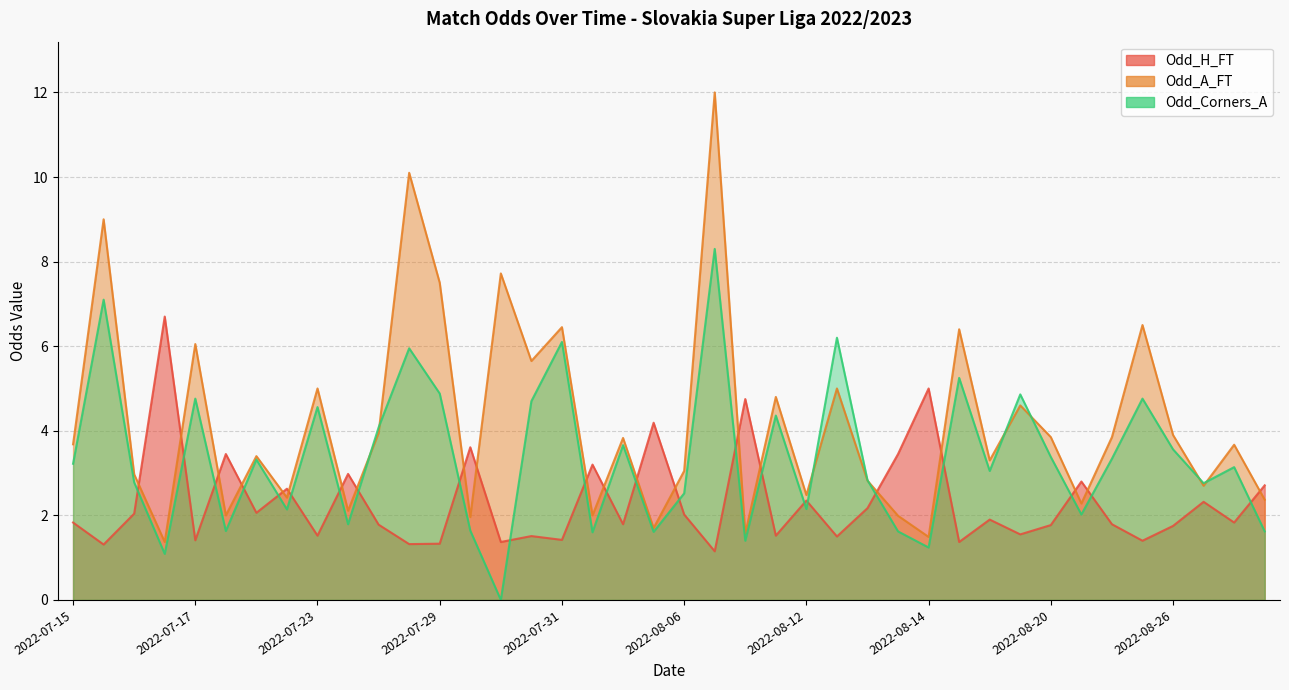

The value of Odd_A_FT at 2022-08-13 is 4.1. True or false?

False